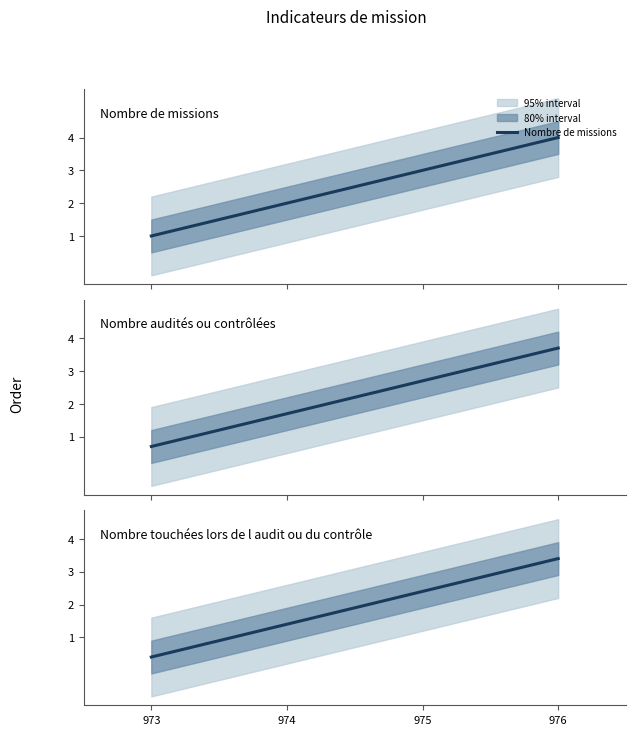

Which series has the largest total across all categories?

Nombre de missions